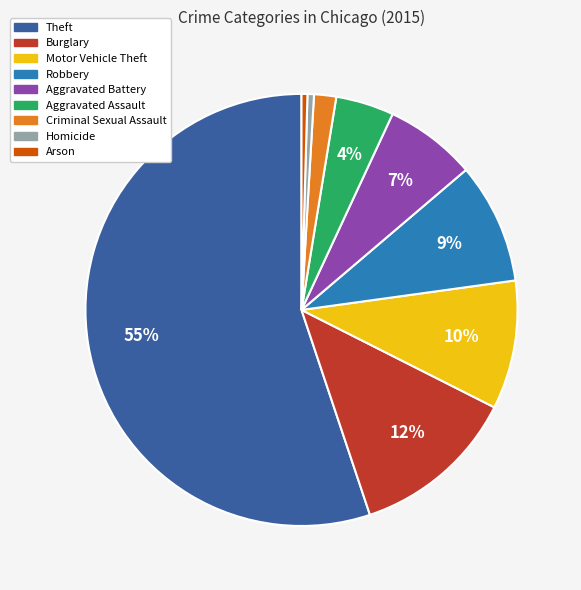

How many segments does this pie chart have?

9